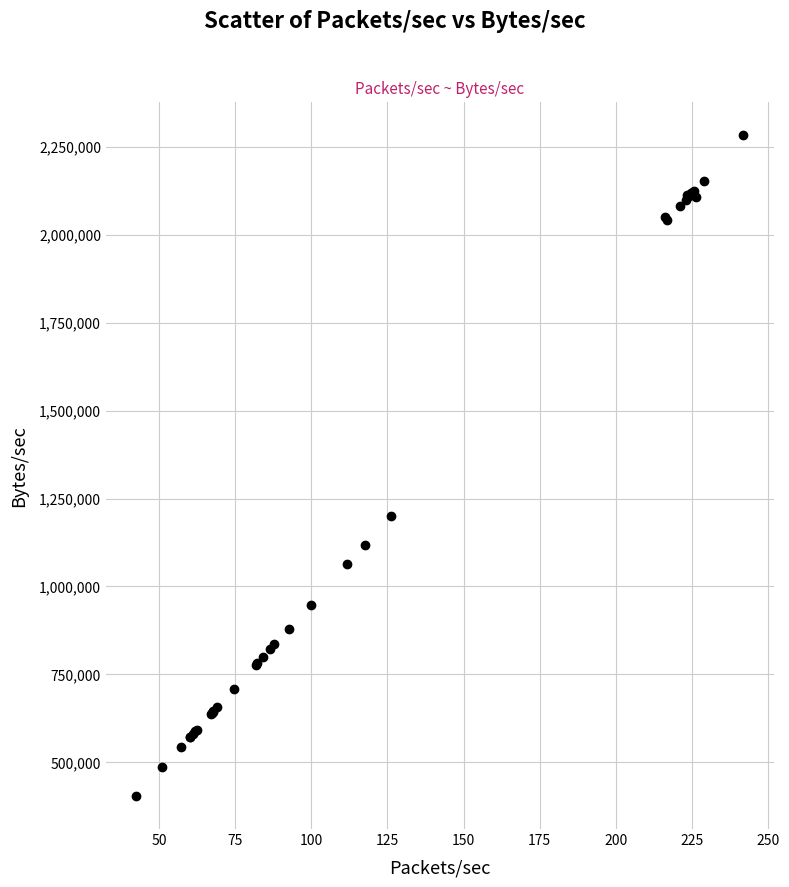

What Y value in the scatter plot is closest to 1343512?

1199880.2